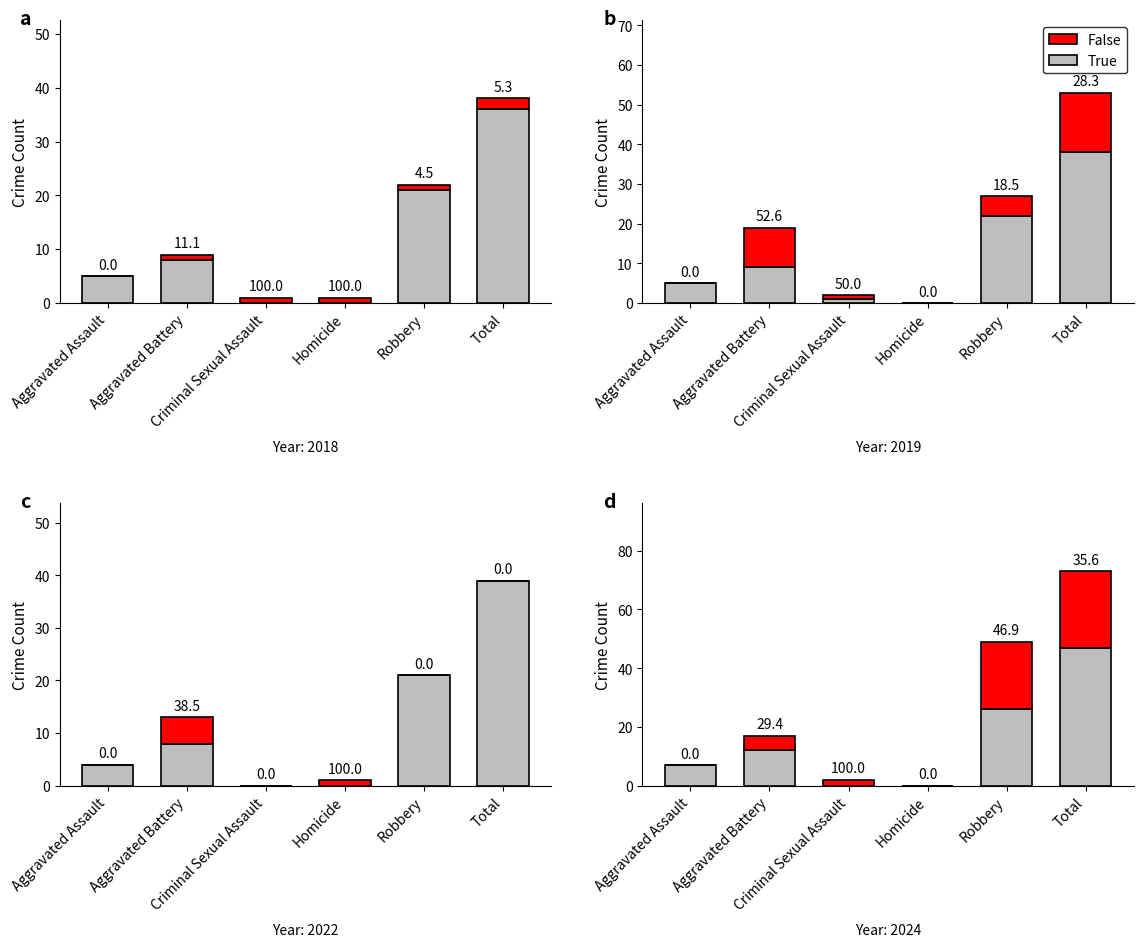

Where does the True series first go above 12?

Robbery